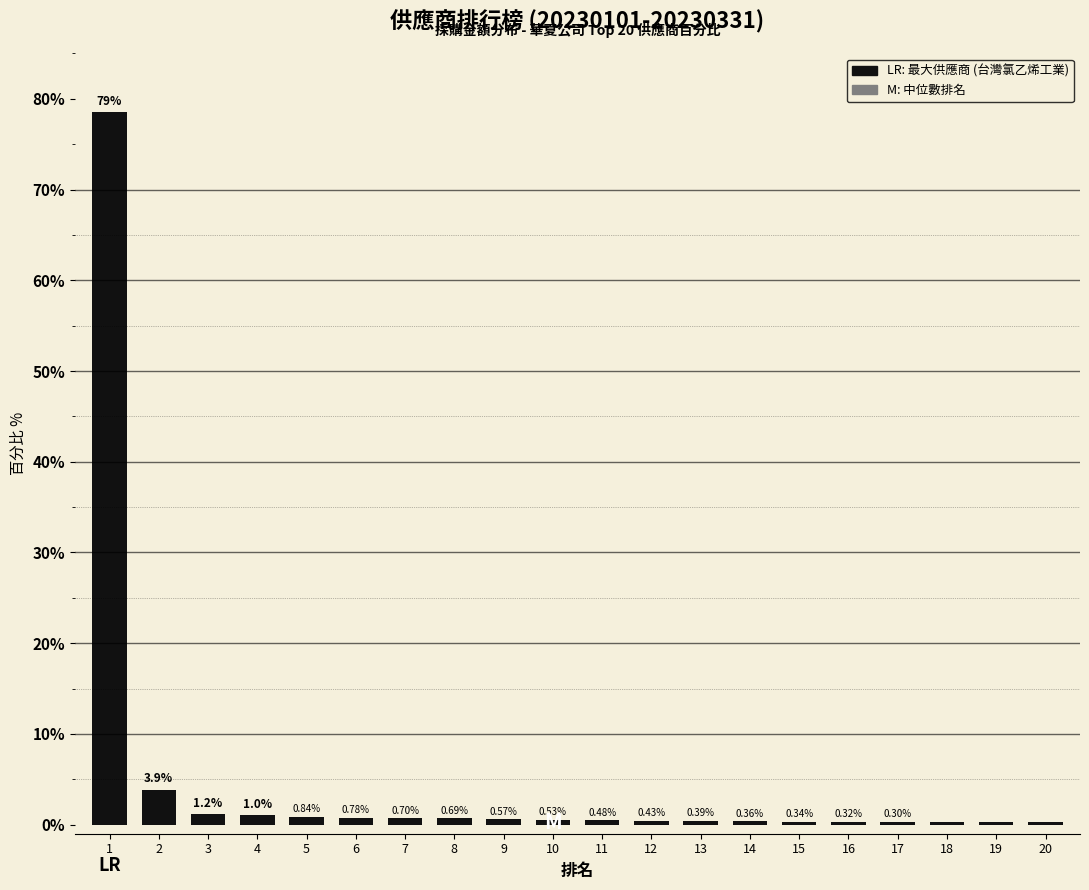

What is the sum of the values at 5 and 19?

1.1